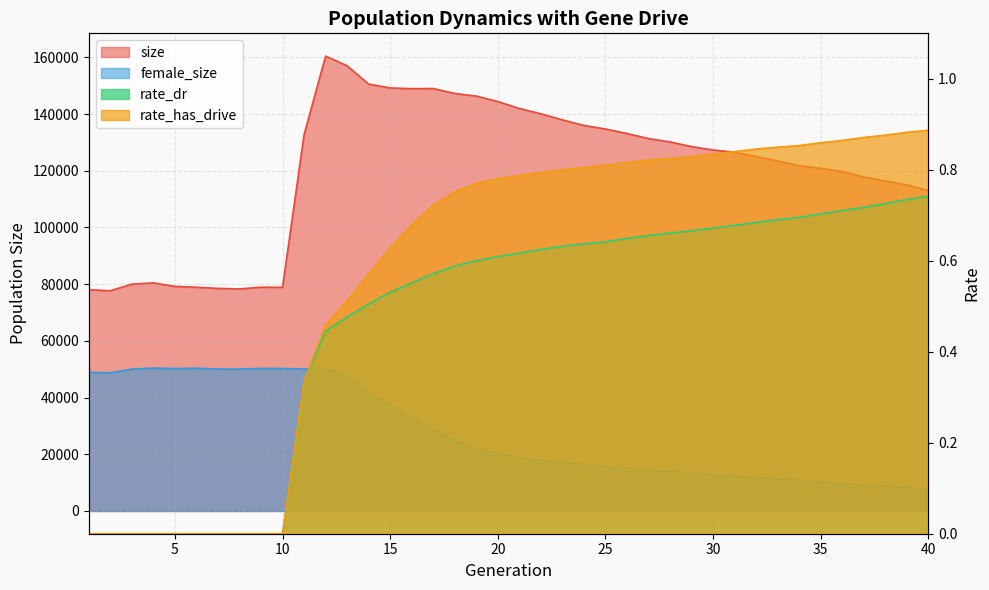

At which label is rate_dr closest to 0?

1